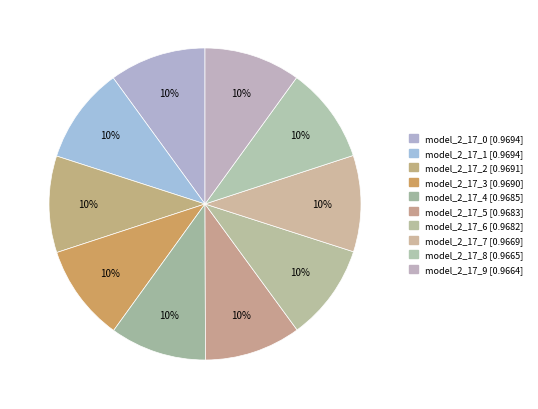

Which slice is the largest?

model_2_17_0